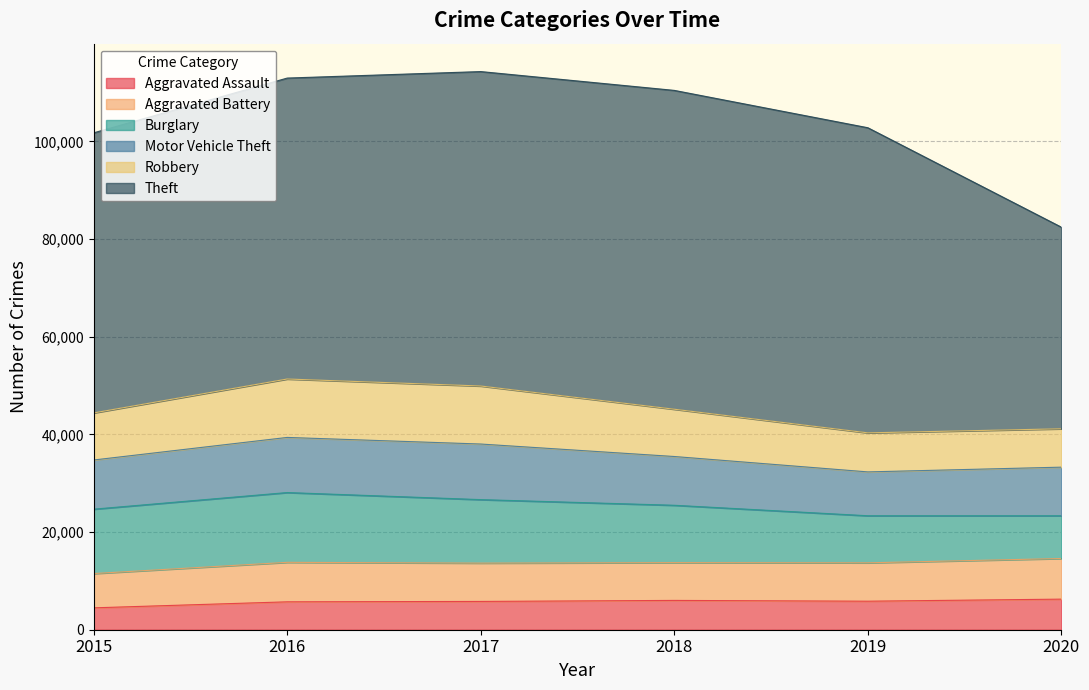

What is the difference between the second highest and second lowest values in the Aggravated Battery series?

350